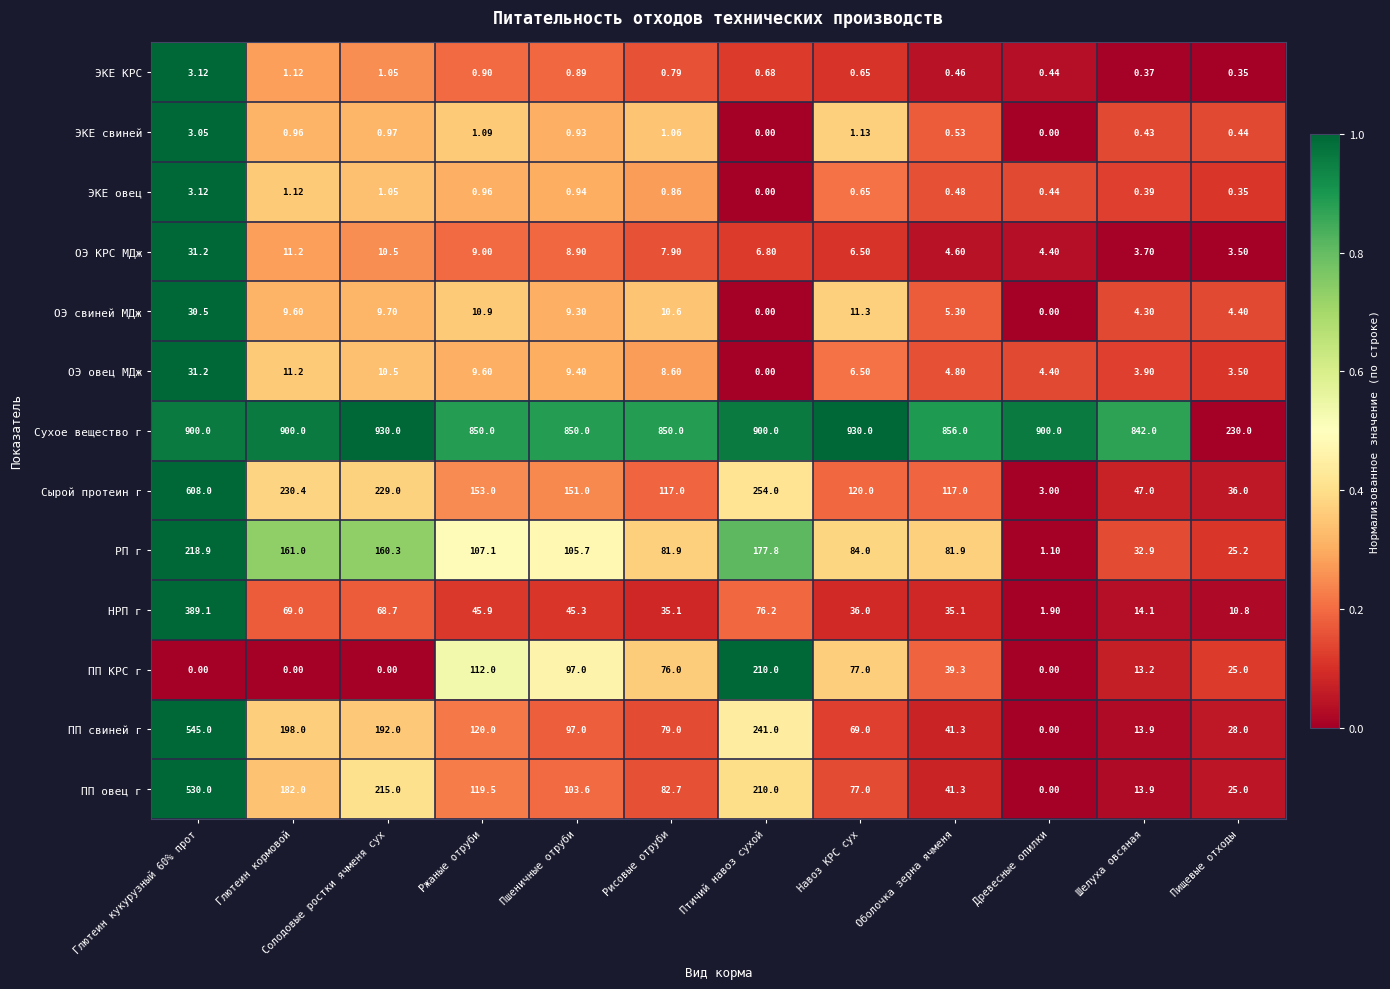

Which series has the largest total across all categories?

Сухое вещество г